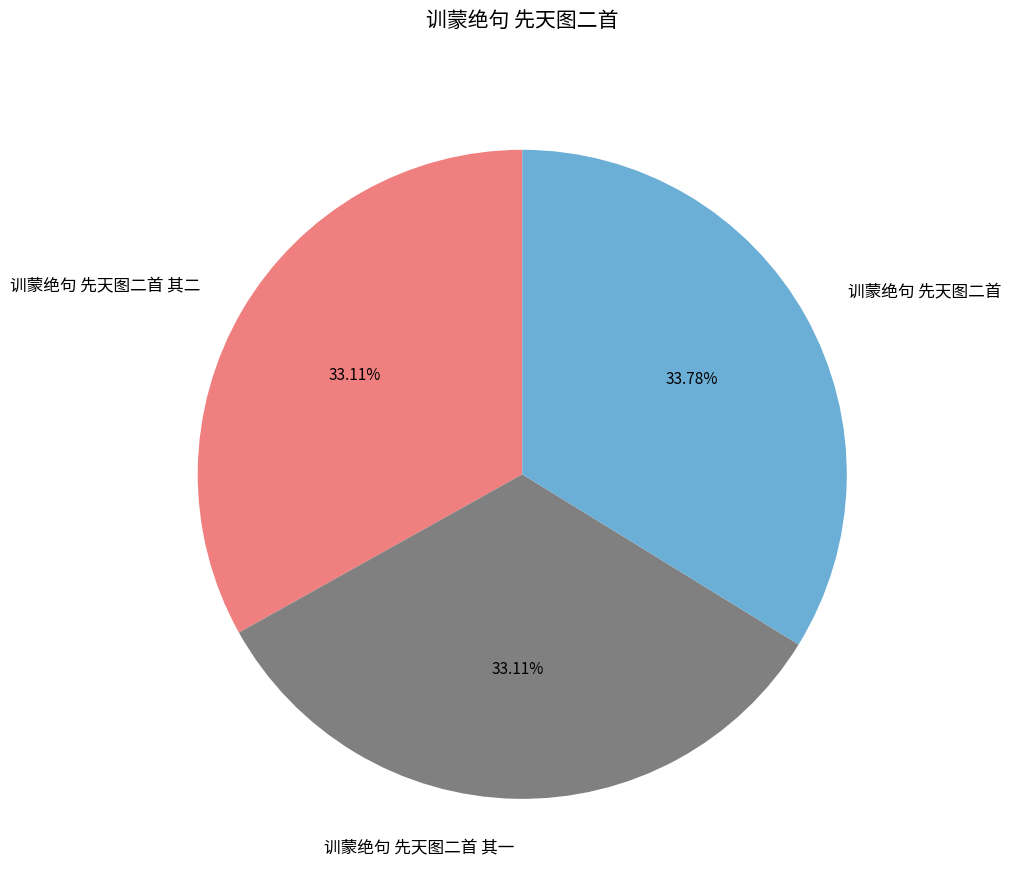

Approximately how many times larger is the value at 训蒙绝句 先天图二首 其二 compared to 训蒙绝句 先天图二首 其一?

1.0